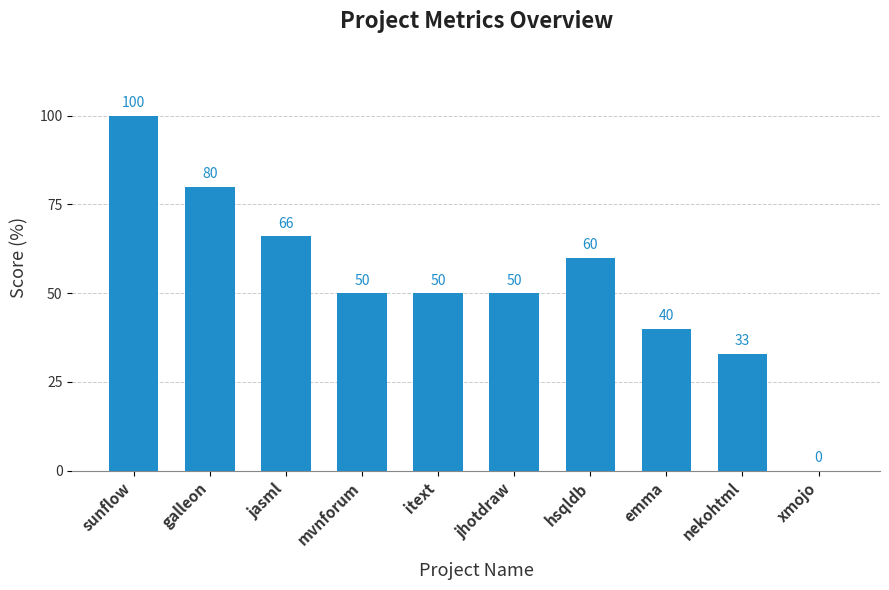

What is the sum of the values at emma and itext?

90